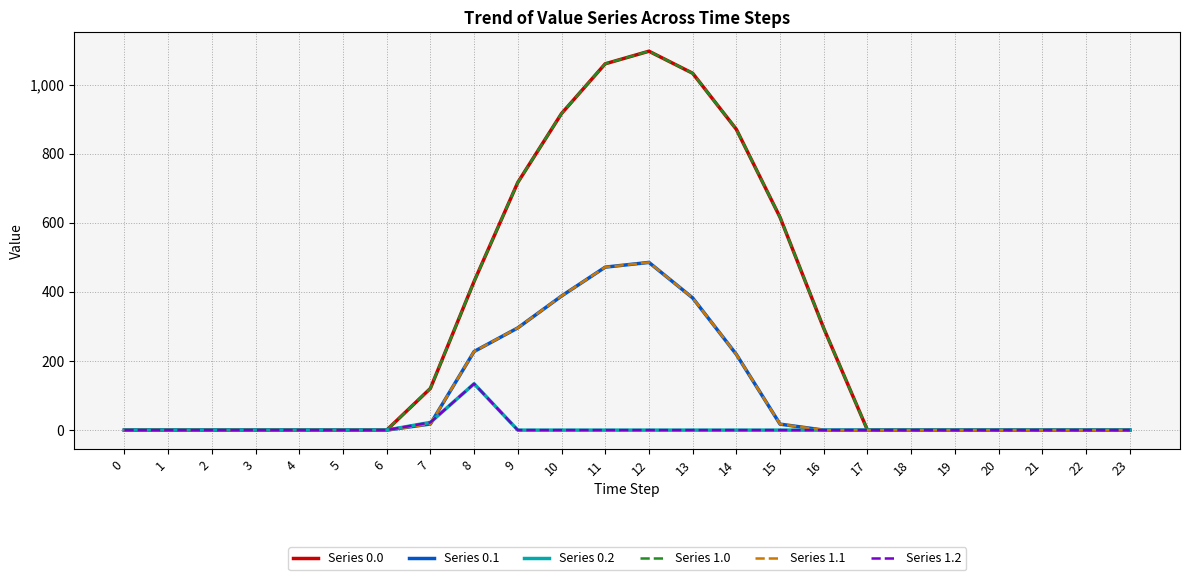

How many lines are shown in the chart?

6